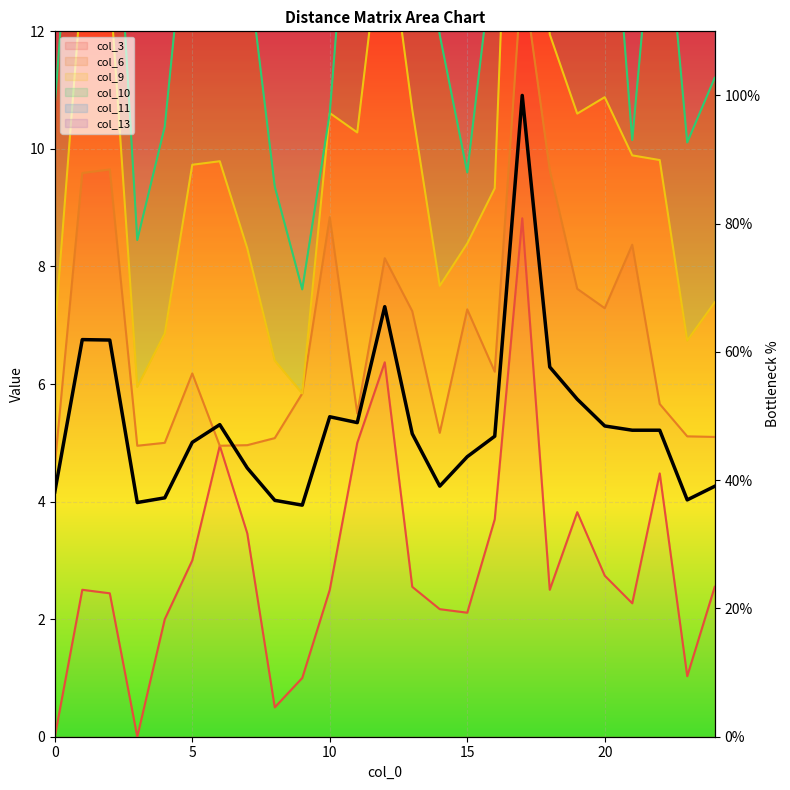

How many interior local valleys (lower than both neighbors) does the data have?

5